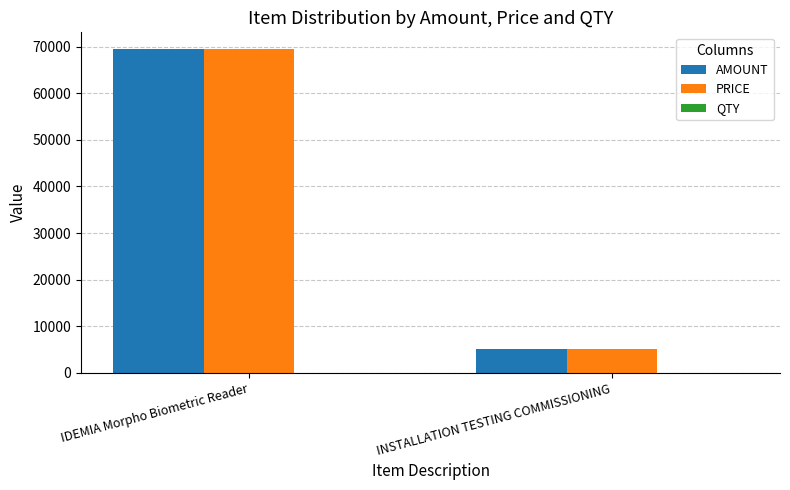

The PRICE series shows 5000 at INSTALLATION TESTING COMMISSIONING. True or false?

True